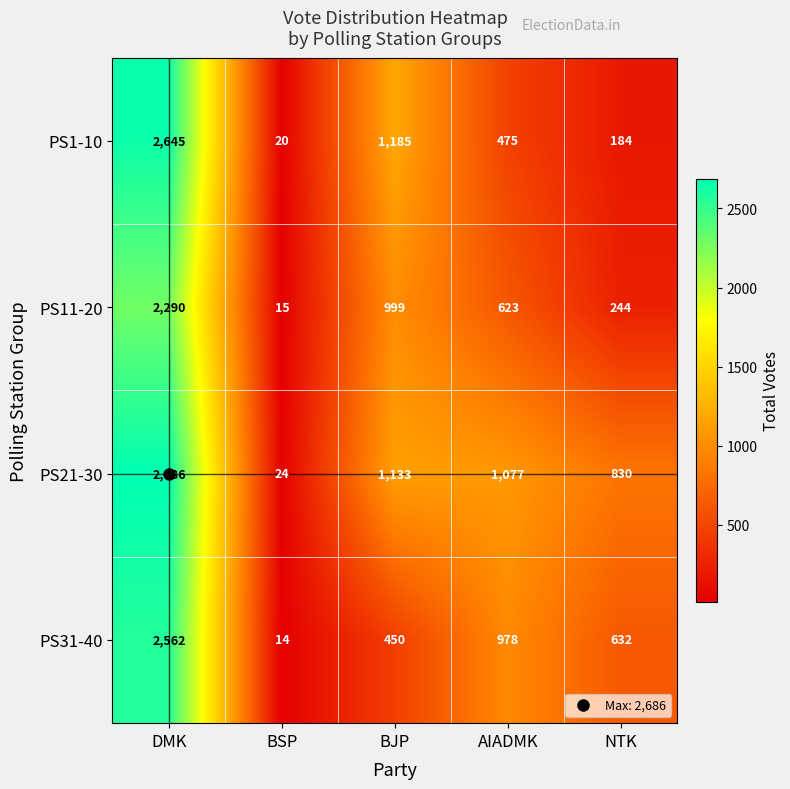

True or false: PS21-30 has a value of 1133 at BJP.

True